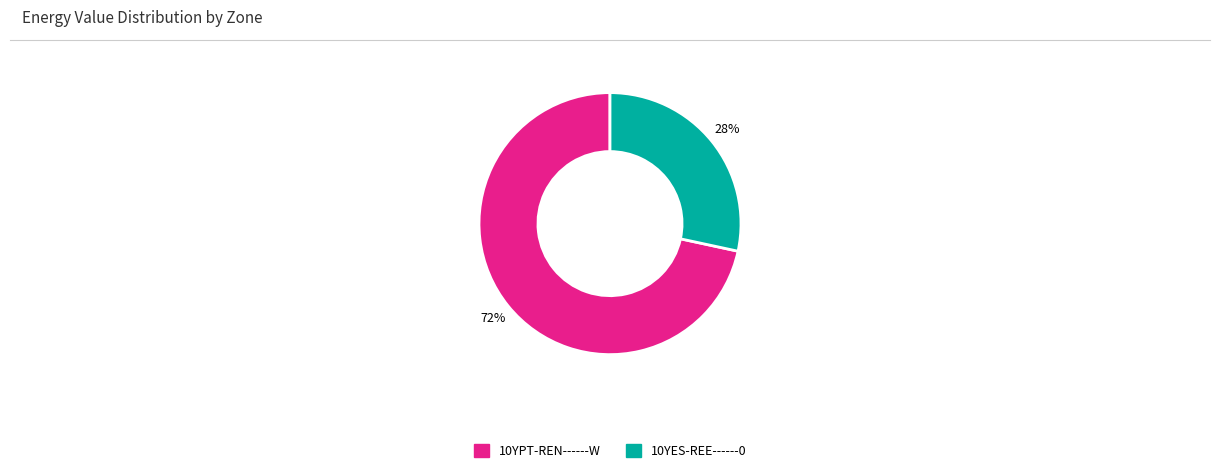

Count the number of slices in the pie.

2